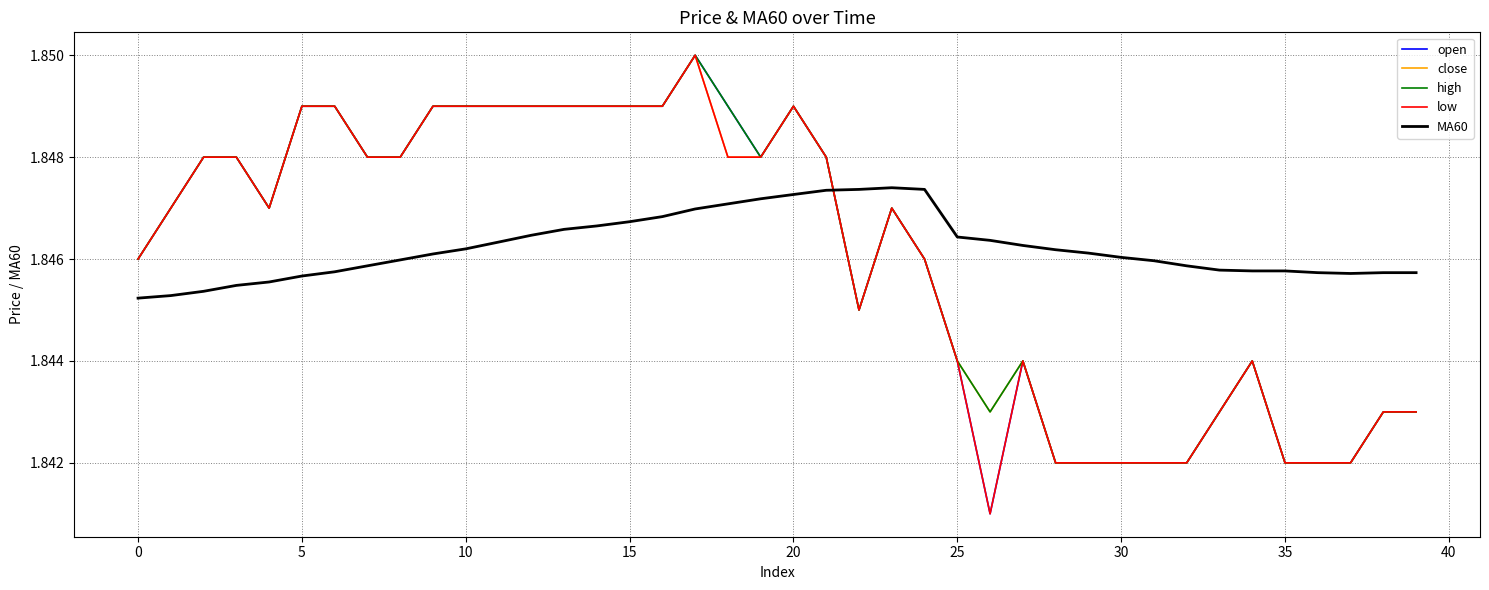

How many times do MA60 and open cross each other?

1